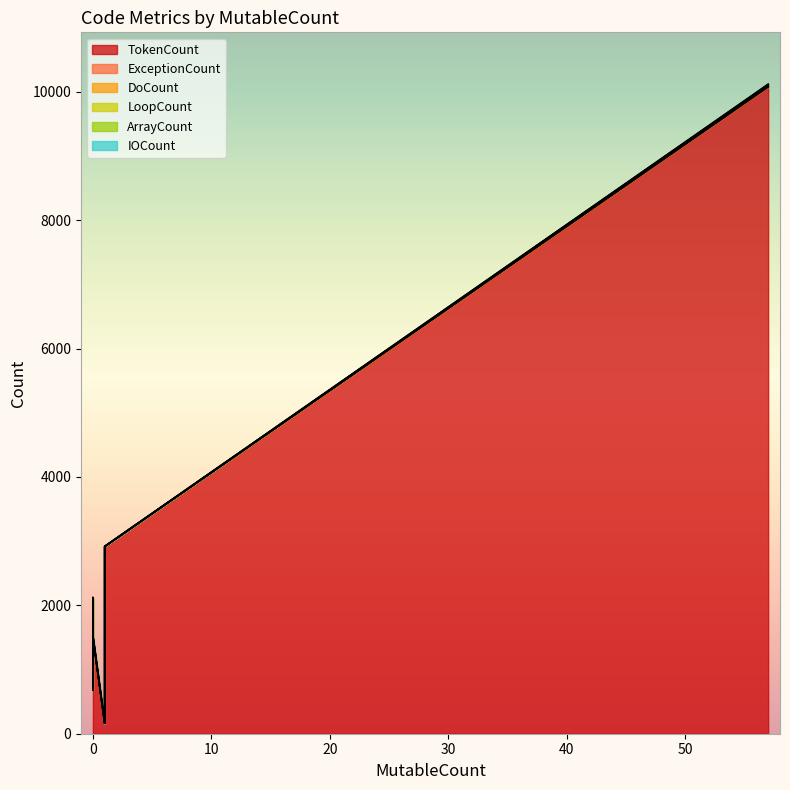

True or false: IOCount and ArrayCount intersect in this chart.

False